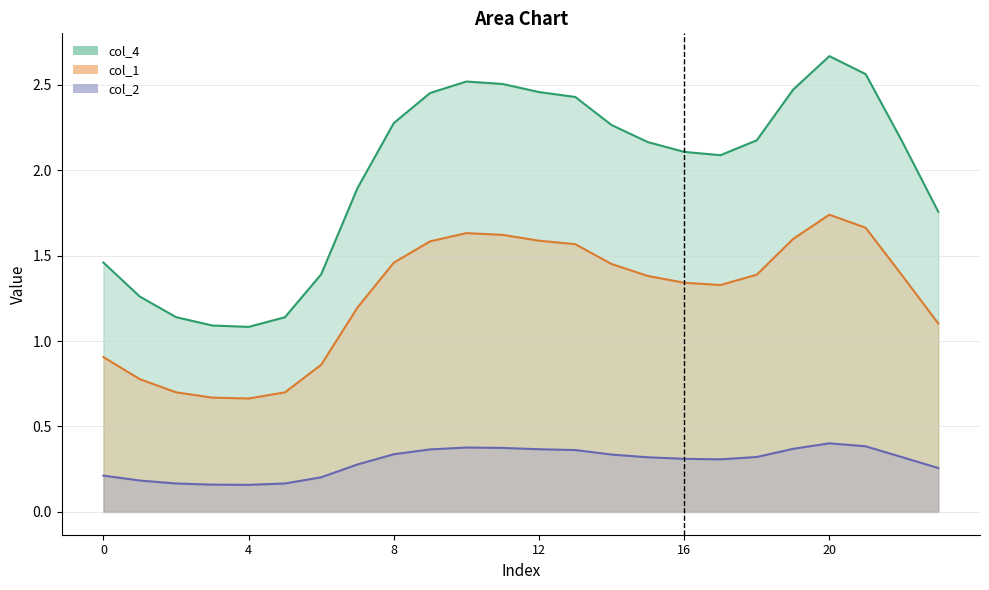

Rank the series by their average value, from highest to lowest.

col_4, col_1, col_2